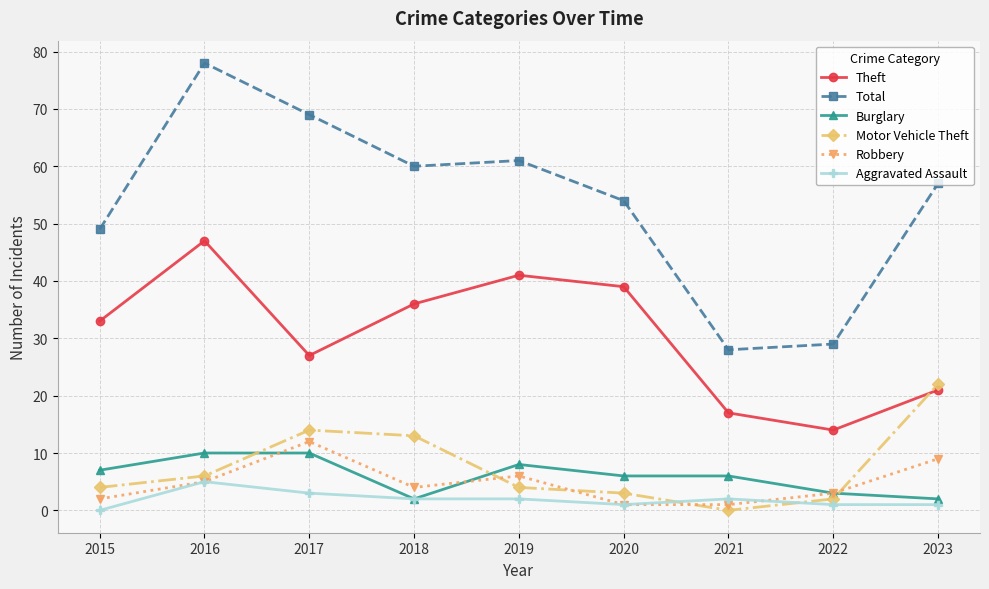

The Motor Vehicle Theft series shows 4 at 2019. True or false?

True